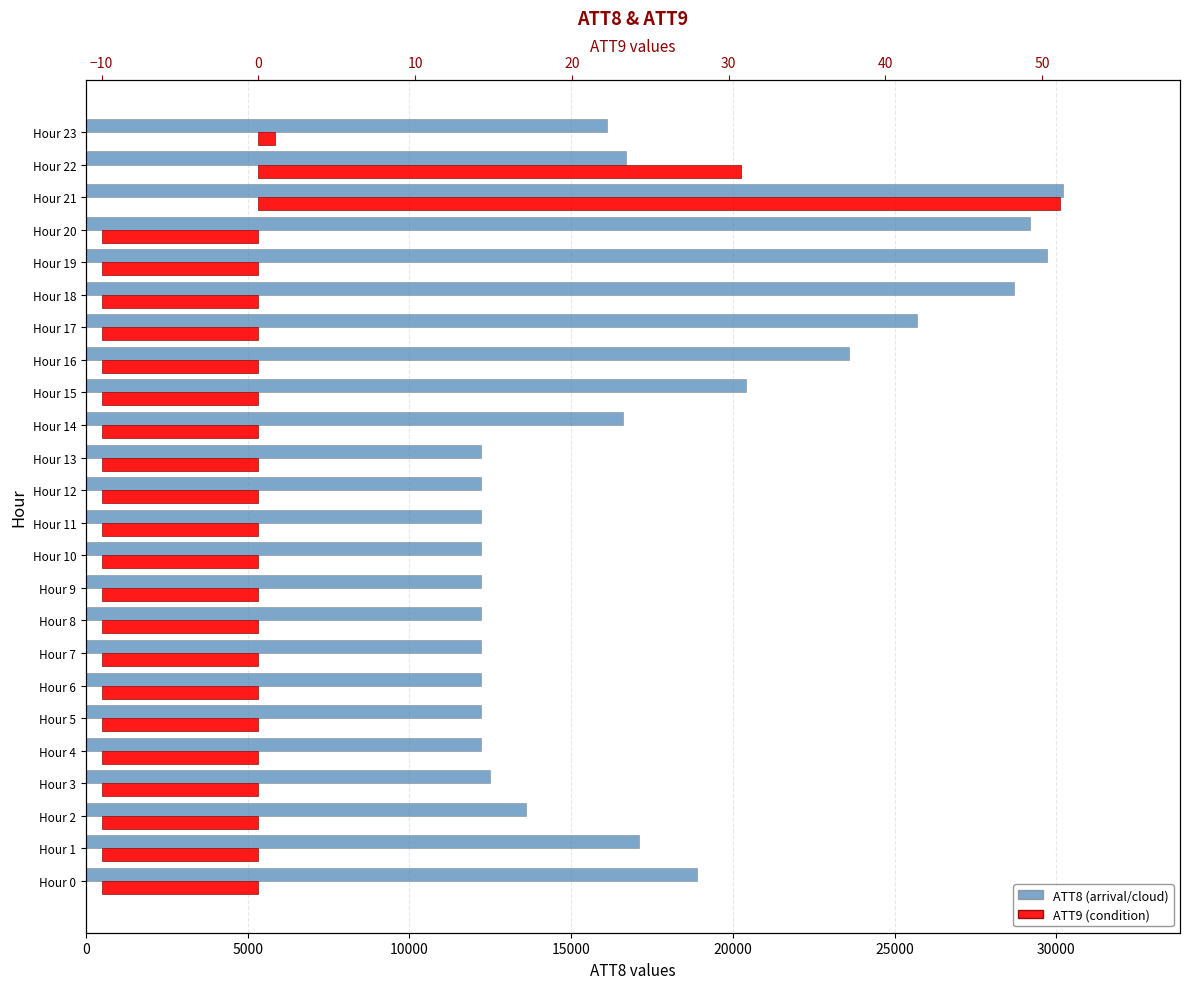

Which series changed the most between Hour 9 and Hour 20?

ATT8